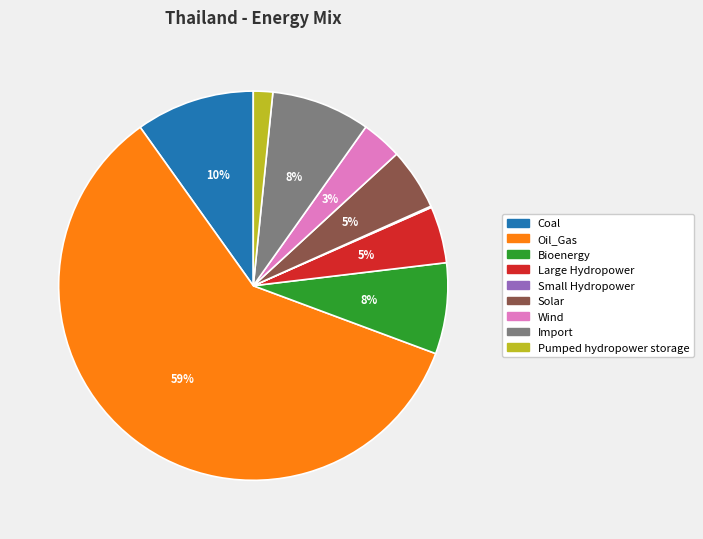

To the nearest percent, what percentage of the pie is Coal?

10%